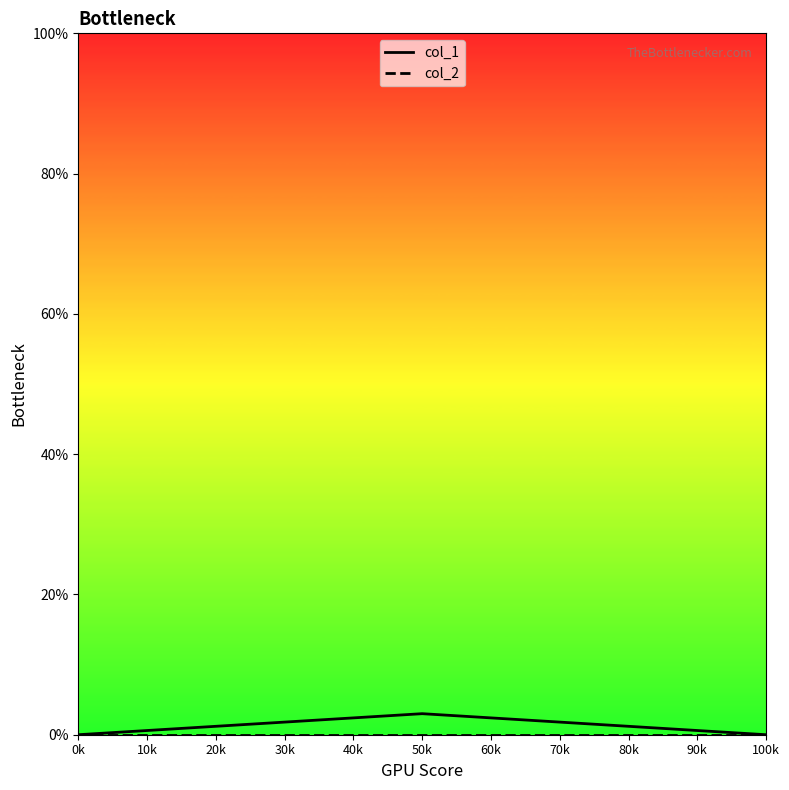

Does the chart display data point markers on the line(s)?

No